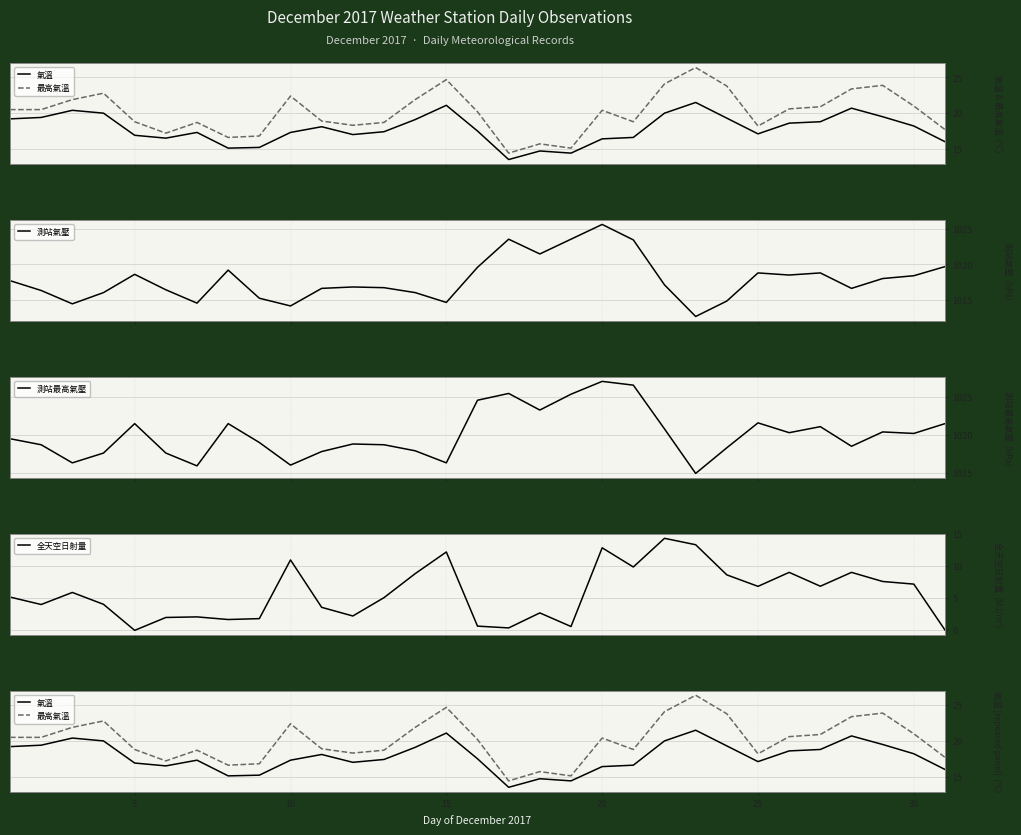

What is the highest value of the 測站氣壓 series?

1025.7